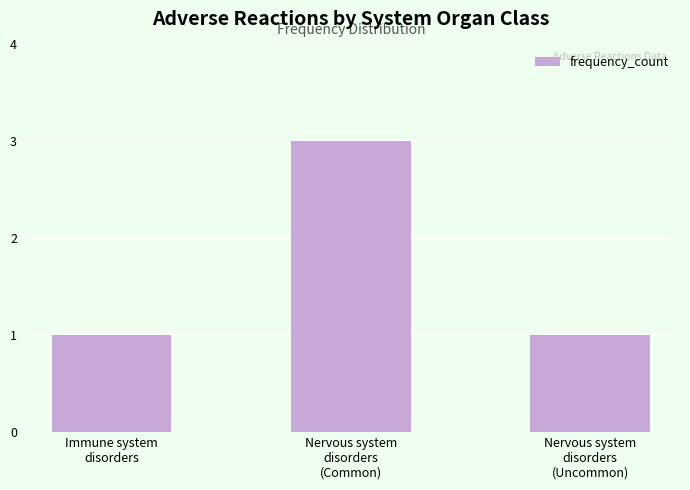

What is the label of the 3rd bar from the left?

Nervous system
disorders
(Uncommon)